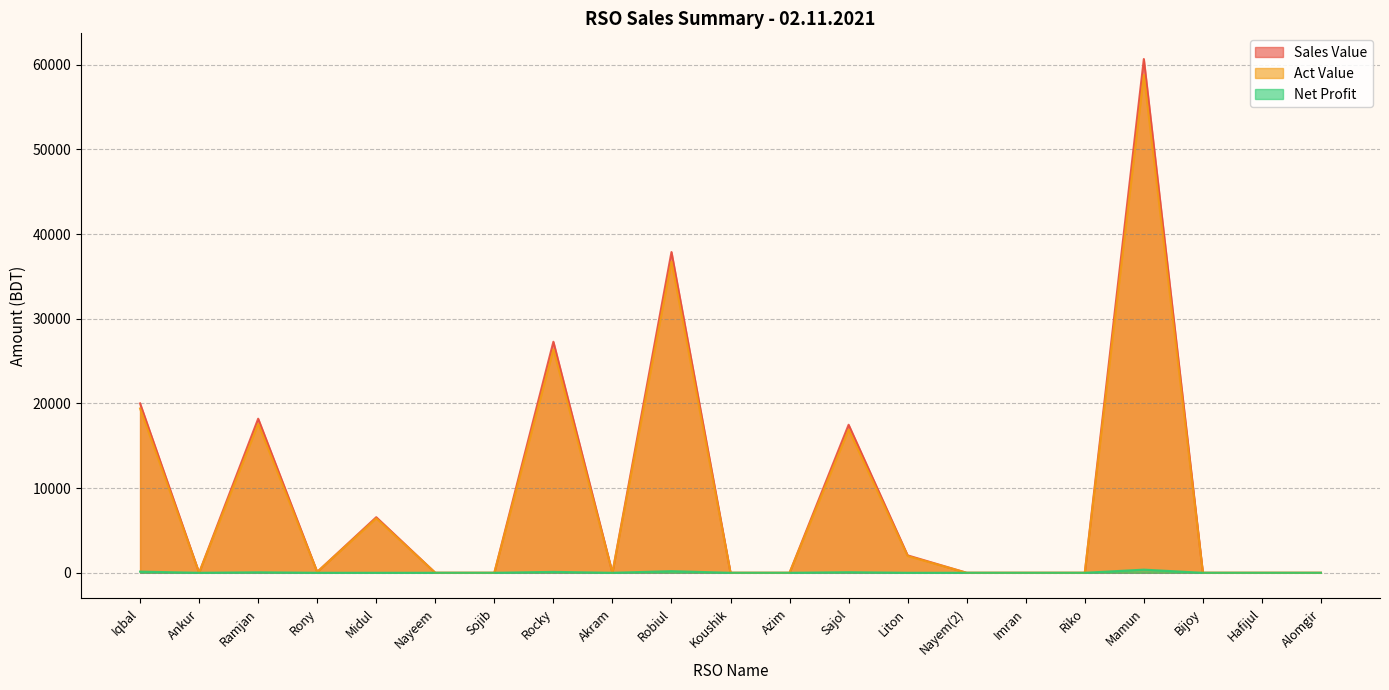

Is the value of Sales Value at Nayem(2) greater than the value of Net Profit at Akram?

No